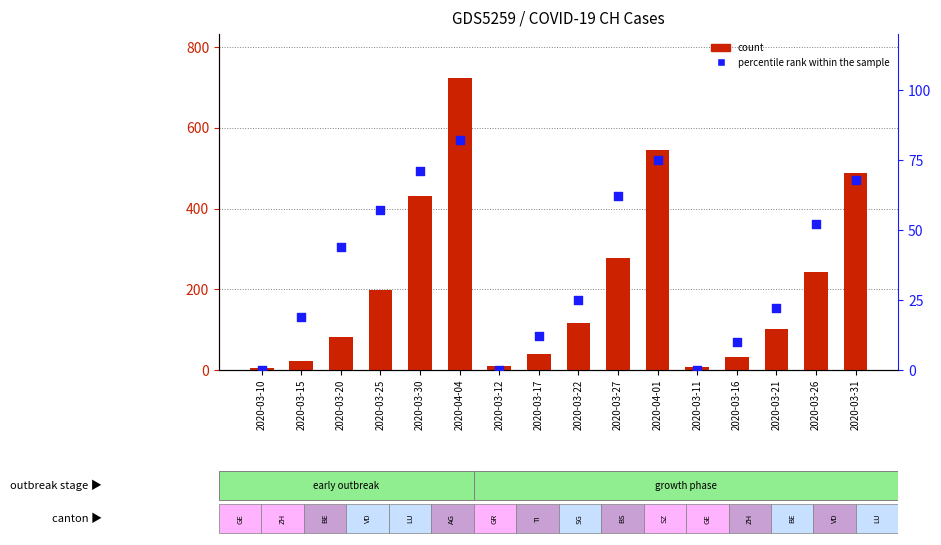

At which category is the sum across all series the highest?

2020-04-04